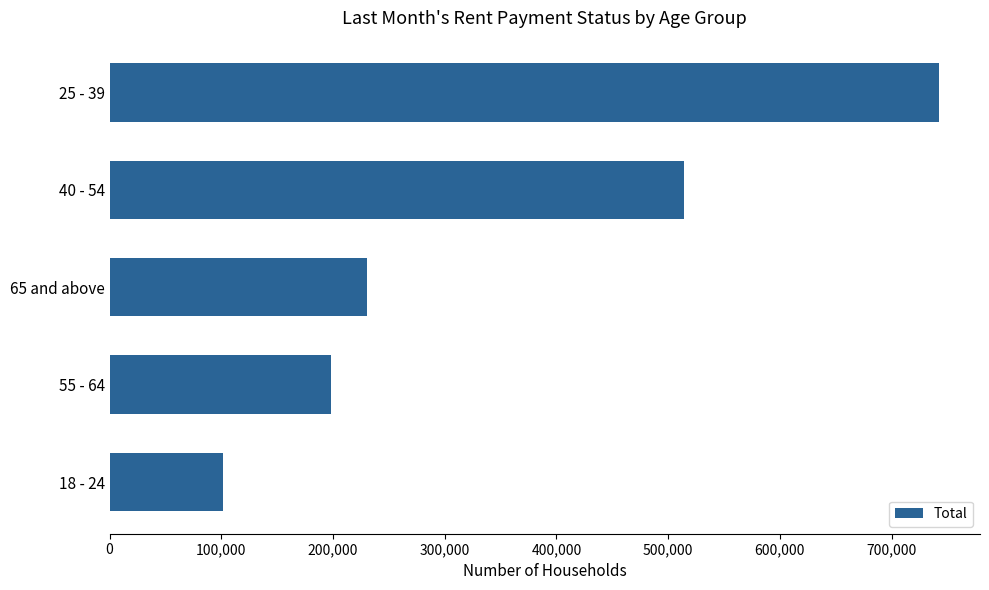

List the labels in order of value, largest first.

25 - 39, 40 - 54, 65 and above, 55 - 64, 18 - 24